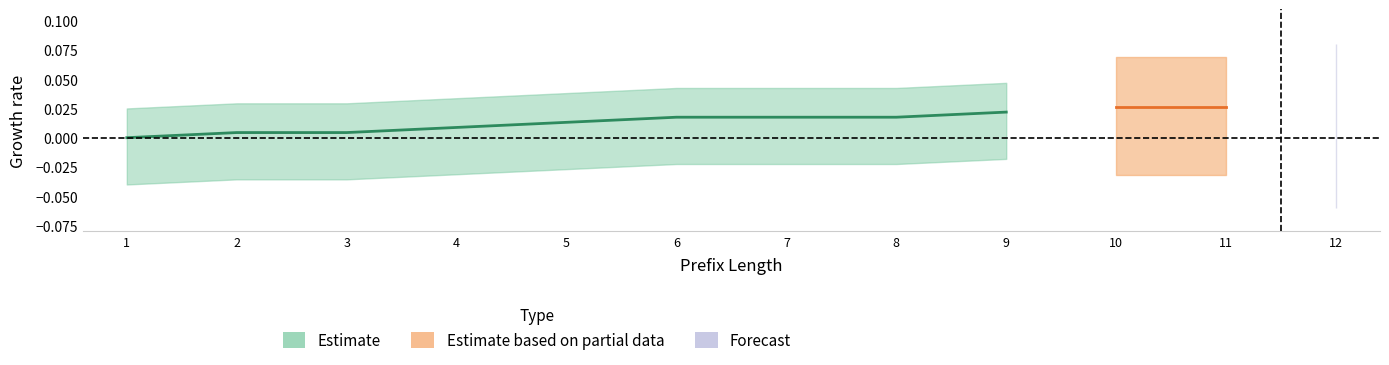

True or false: Release B and Leucocytes intersect in this chart.

False